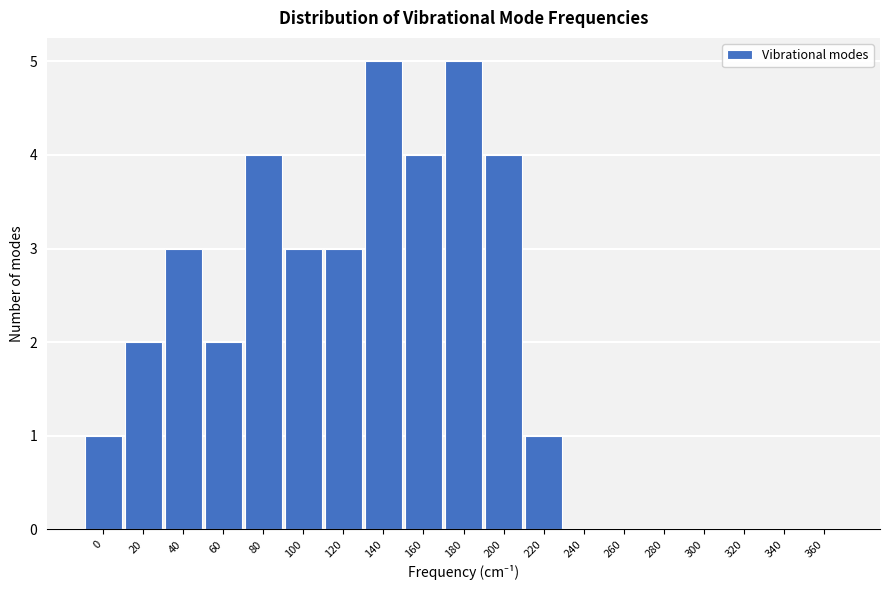

Reading right to left, transcribe all the data shown in this chart.

360=0	340=0	320=0	300=0	280=0	260=0	240=0	220=1	200=4	180=5	160=4	140=5	120=3	100=3	80=4	60=2	40=3	20=2	0=1